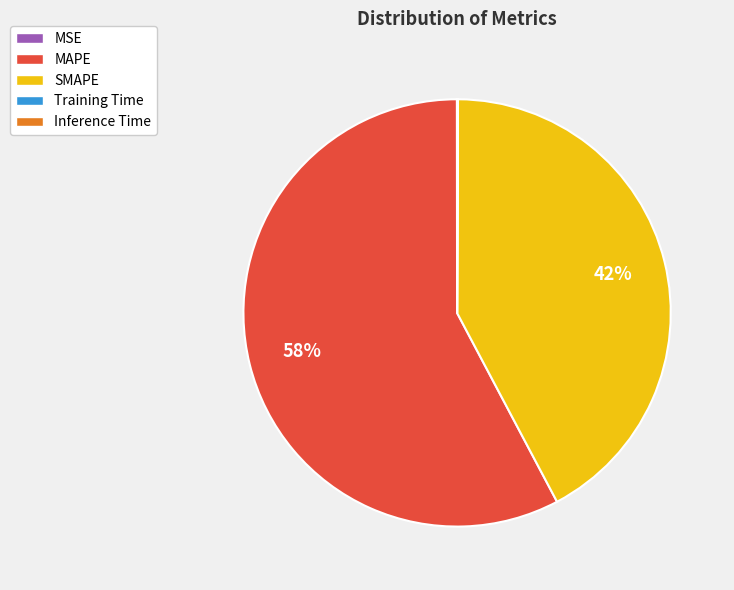

Is it true that SMAPE is 42% of the pie?

True